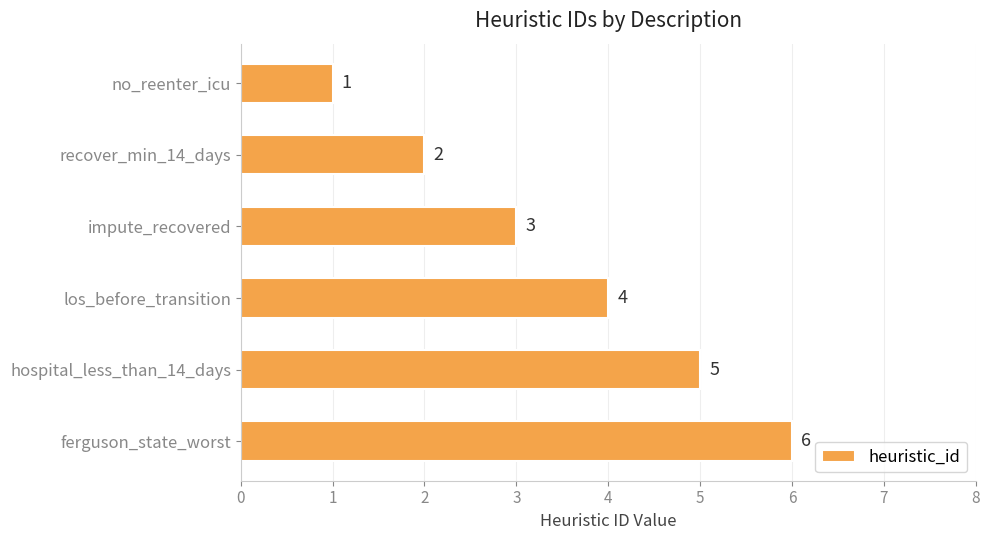

List the labels in order of value, largest first.

ferguson_state_worst, hospital_less_than_14_days, los_before_transition, impute_recovered, recover_min_14_days, no_reenter_icu